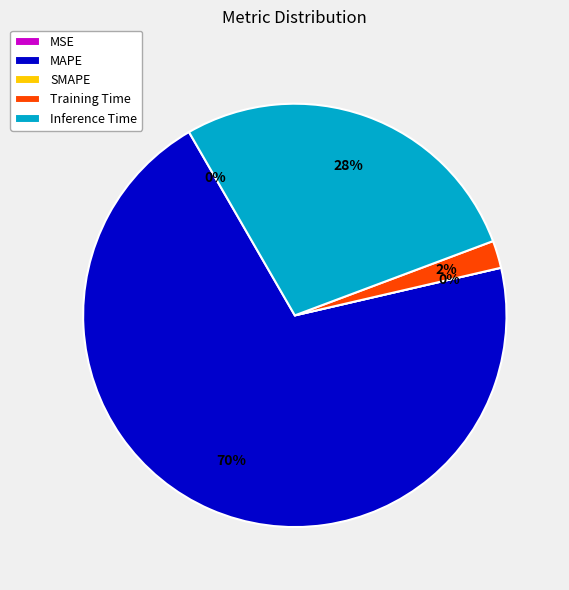

What is the largest slice in the pie chart?

MAPE